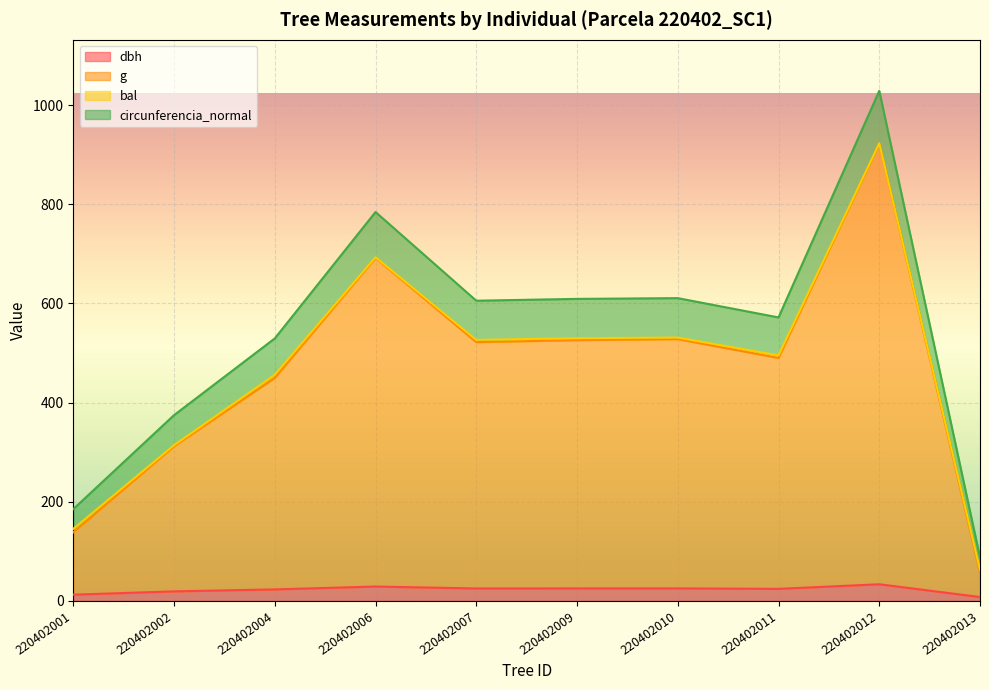

How many categories are shown in the chart?

10